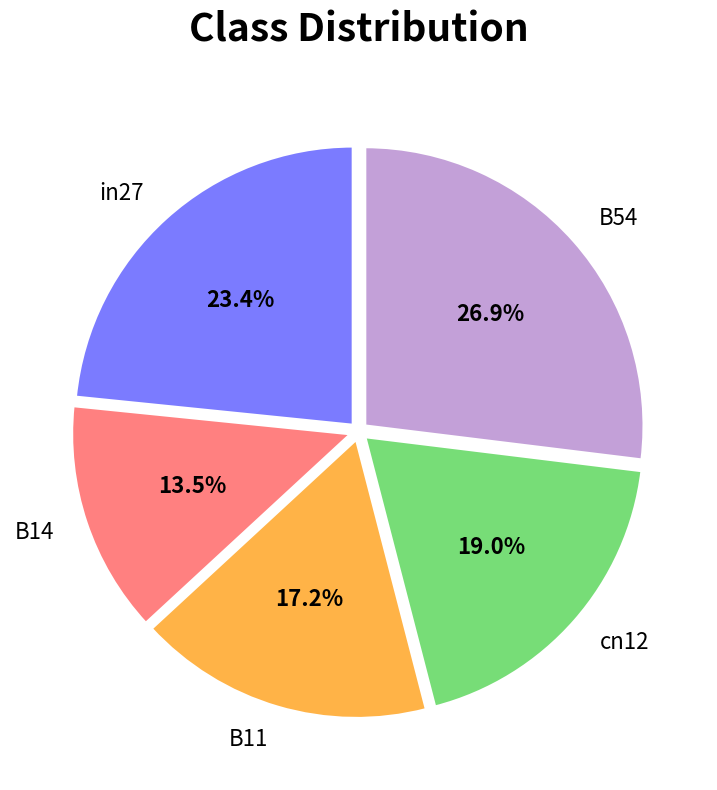

Count the number of slices in the pie.

5